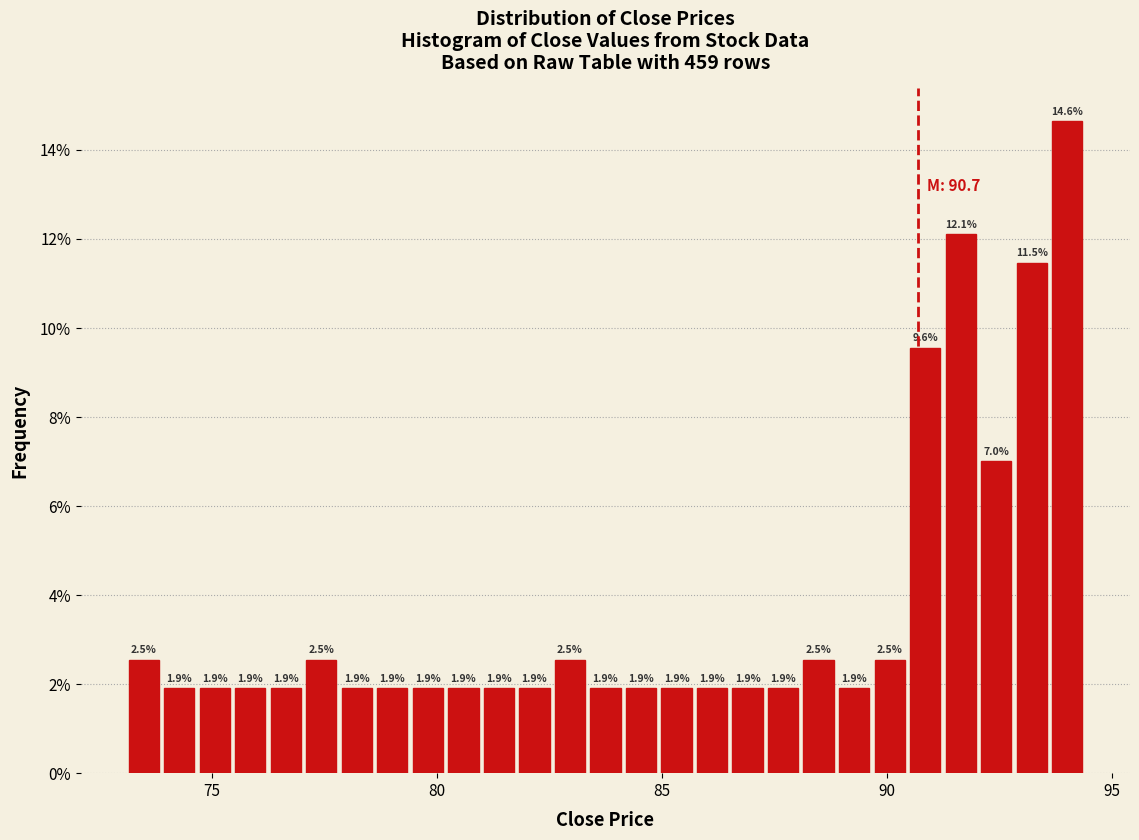

Read against the x-axis, roughly where is the centre of the tallest bar?

94.0